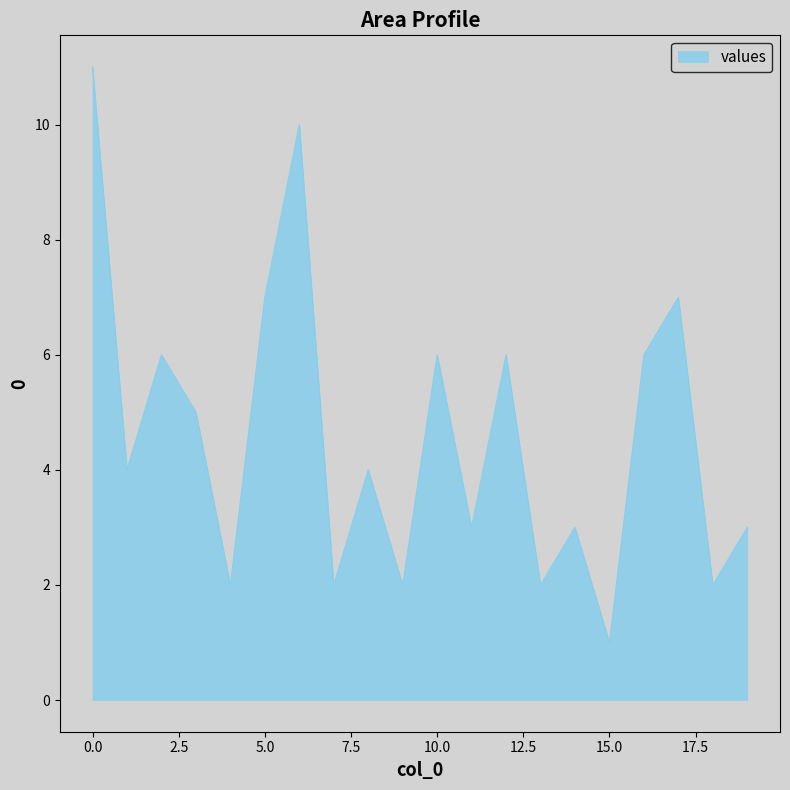

Does the chart have visible grid lines?

No